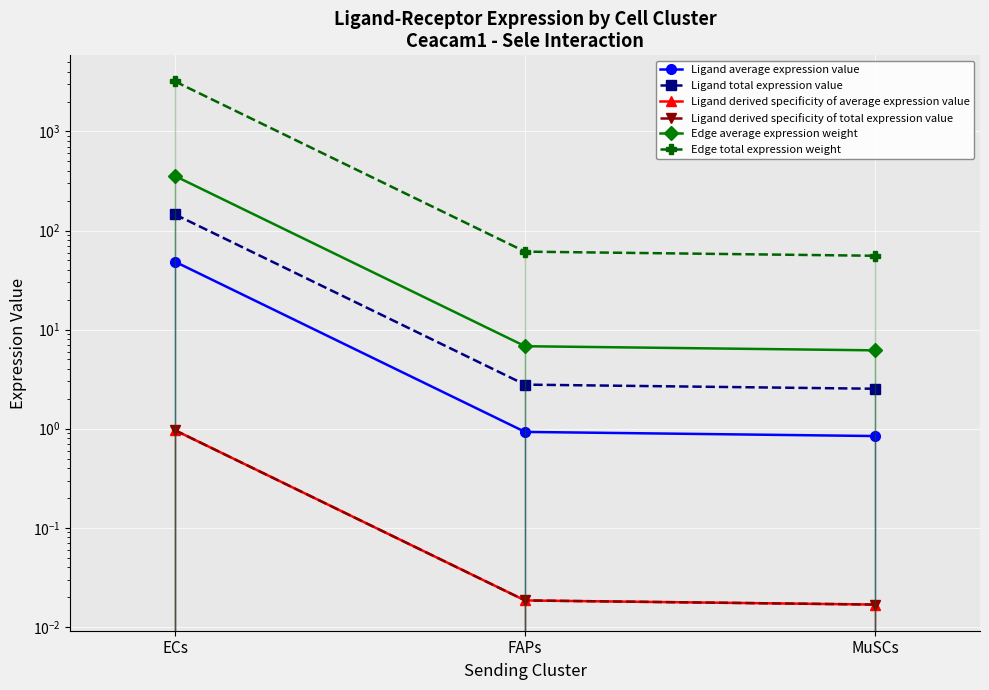

The Ligand derived specificity of average expression value series shows 0.0 at MuSCs. True or false?

True